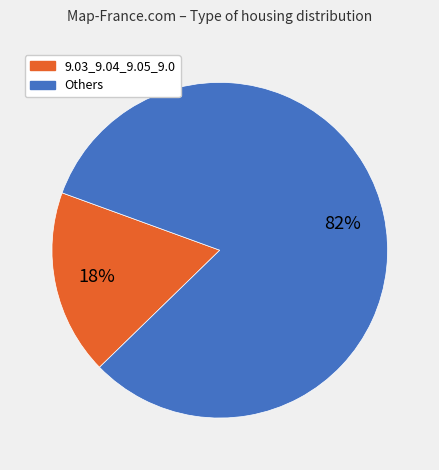

To the nearest percent, what is the average slice percentage?

50%